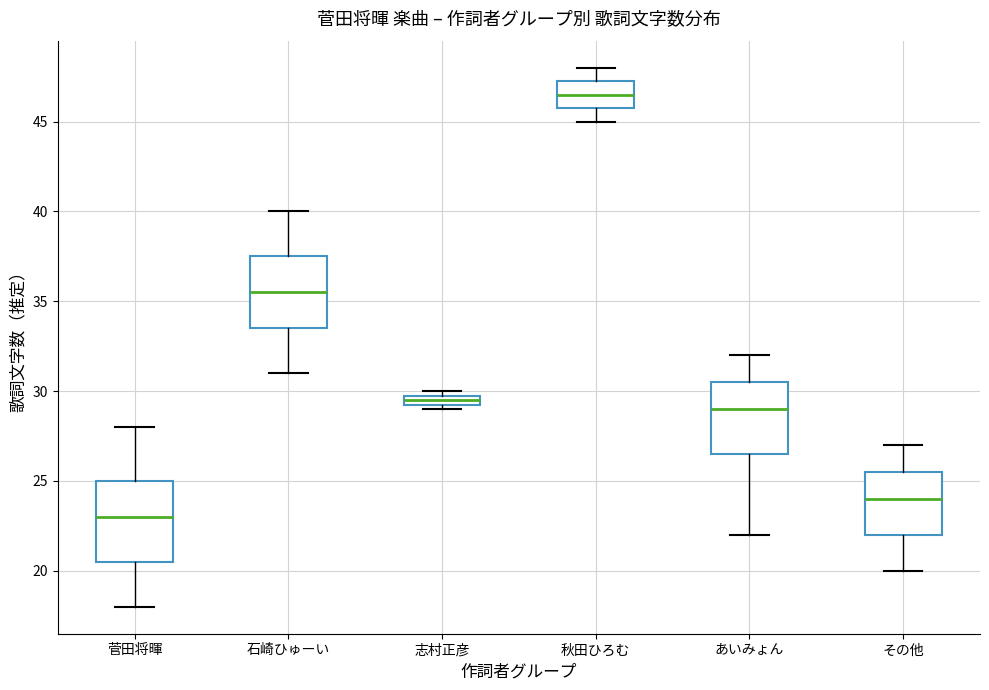

Which box is the tallest, from its lower edge to its upper edge?

菅田将暉